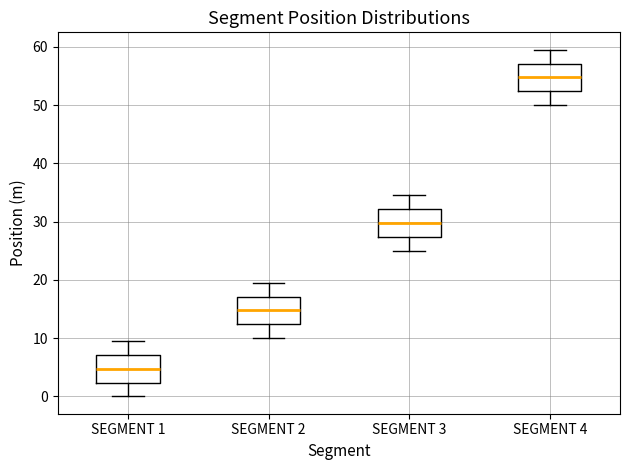

Reading left to right, transcribe this box plot: for each box, give where its median line is, the range the box spans, and where its two whiskers end, as read against the y-axis. The values are not printed on the chart, so give them approximately, as read against the axis.

SEGMENT 1: median 5, box 2 to 7, whiskers 0 to 10
SEGMENT 2: median 15, box 12 to 17, whiskers 10 to 20
SEGMENT 3: median 30, box 27 to 32, whiskers 25 to 35
SEGMENT 4: median 55, box 52 to 57, whiskers 50 to 60